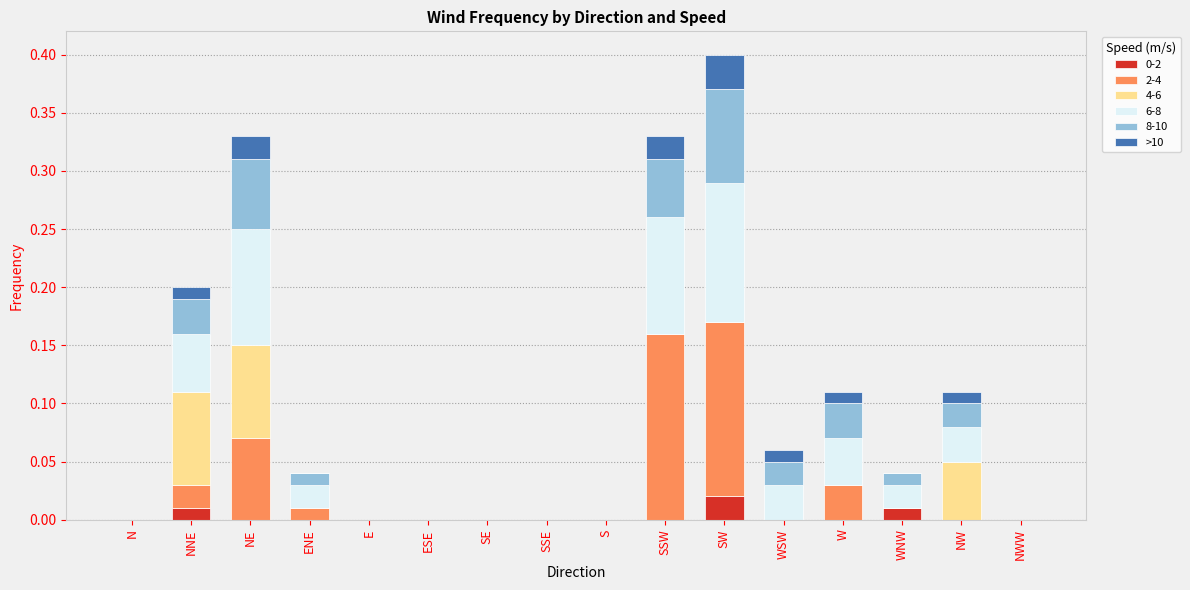

At which category is the sum across all series the highest?

SW